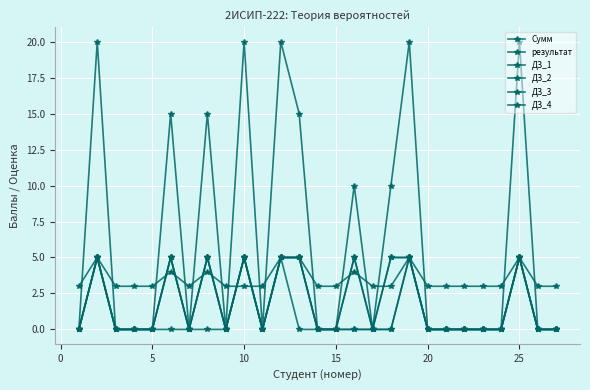

Does the chart have visible grid lines?

Yes